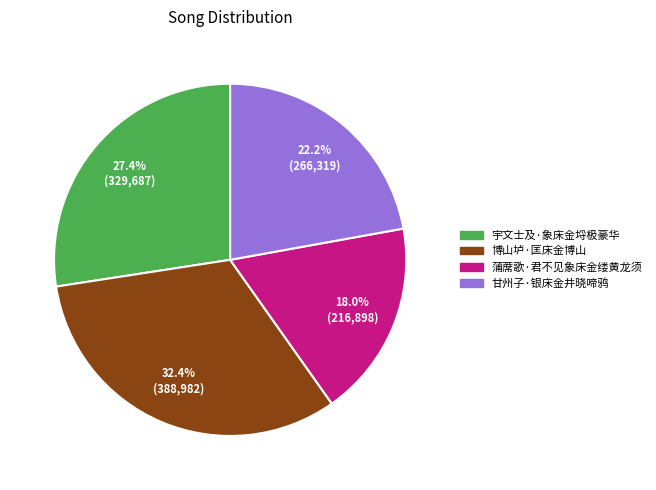

To the nearest percent, what percentage of the pie is 宇文士及·象床金埒极豪华?

27%